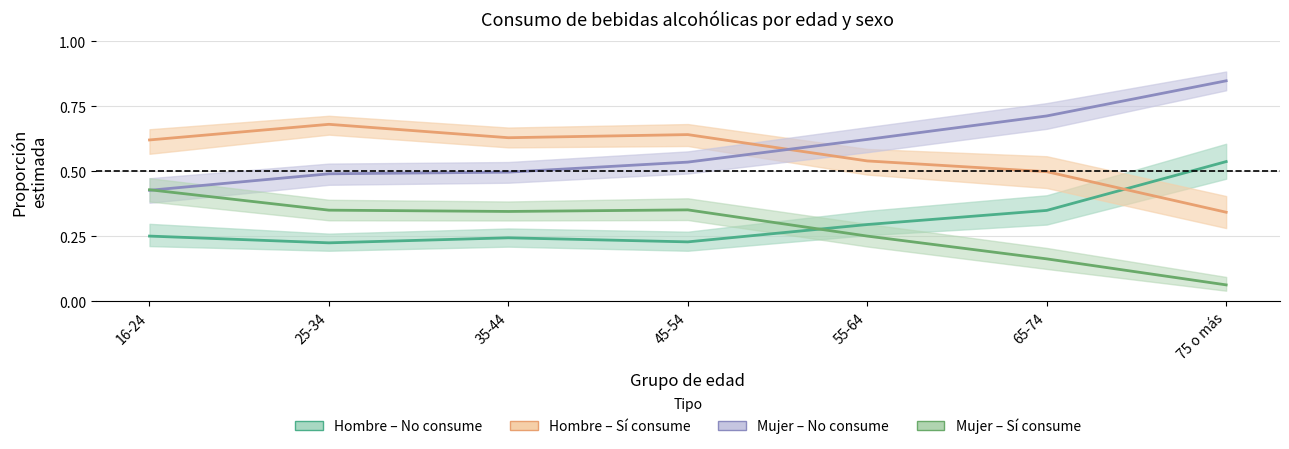

What is the value of the Hombre – No consume point at the 3rd from the left?

0.2